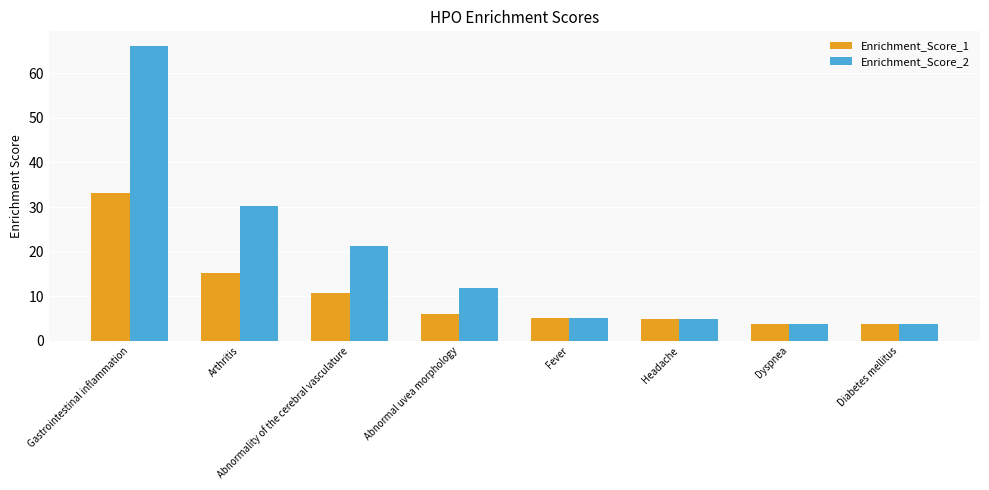

What is the value of the Enrichment_Score_1 bar at the 1st from the left?

33.1